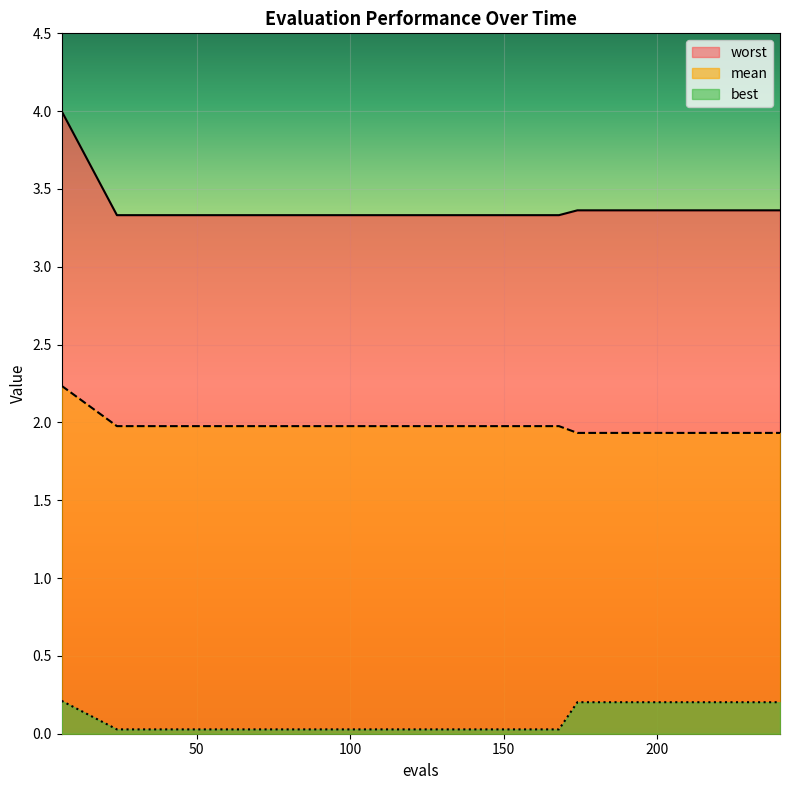

What is the difference between the maximum and minimum values in the mean series?

0.3